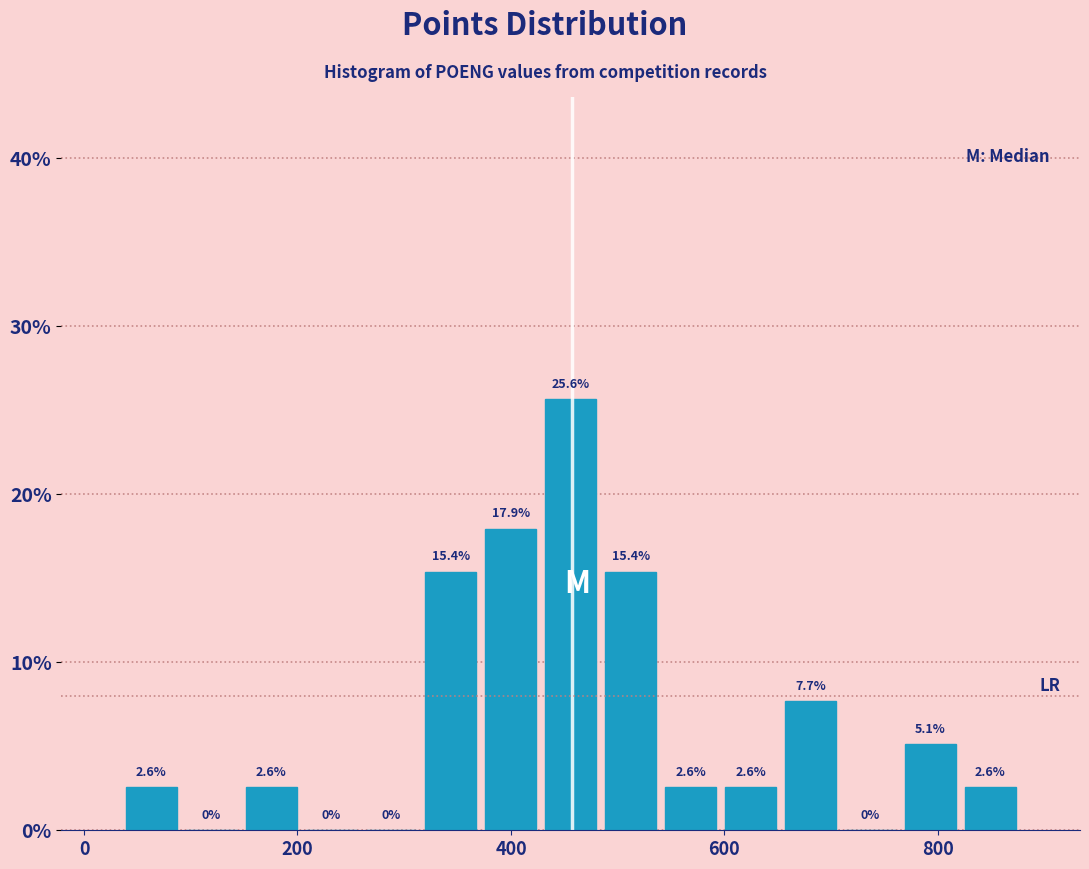

Around what value on the x-axis is the tallest bar? Give the approximate position of its centre, as read against the axis.

460